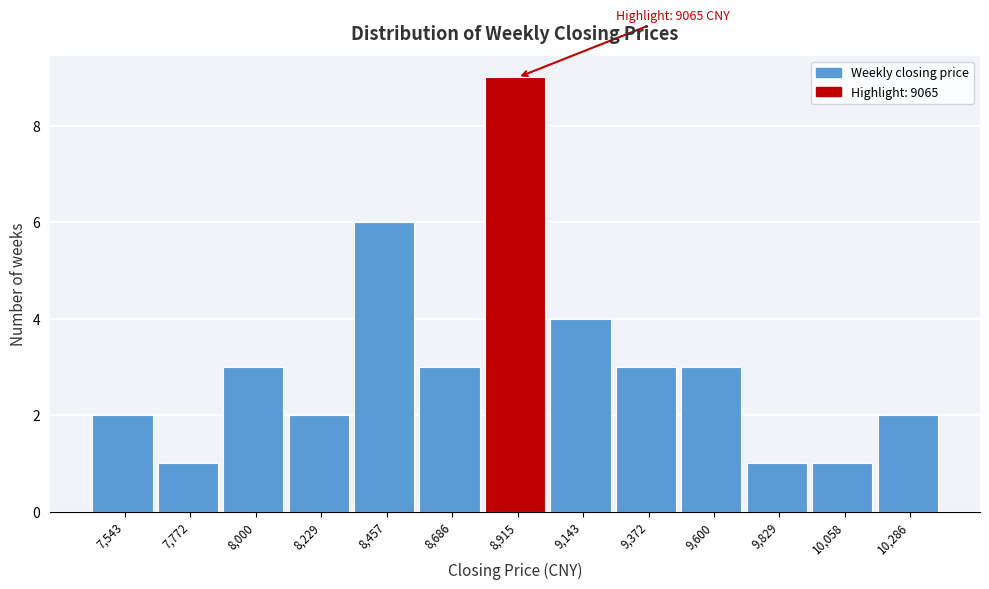

Reading left to right, transcribe all the data shown in this chart.

2	1	3	2	6	3	9	4	3	3	1	1	2